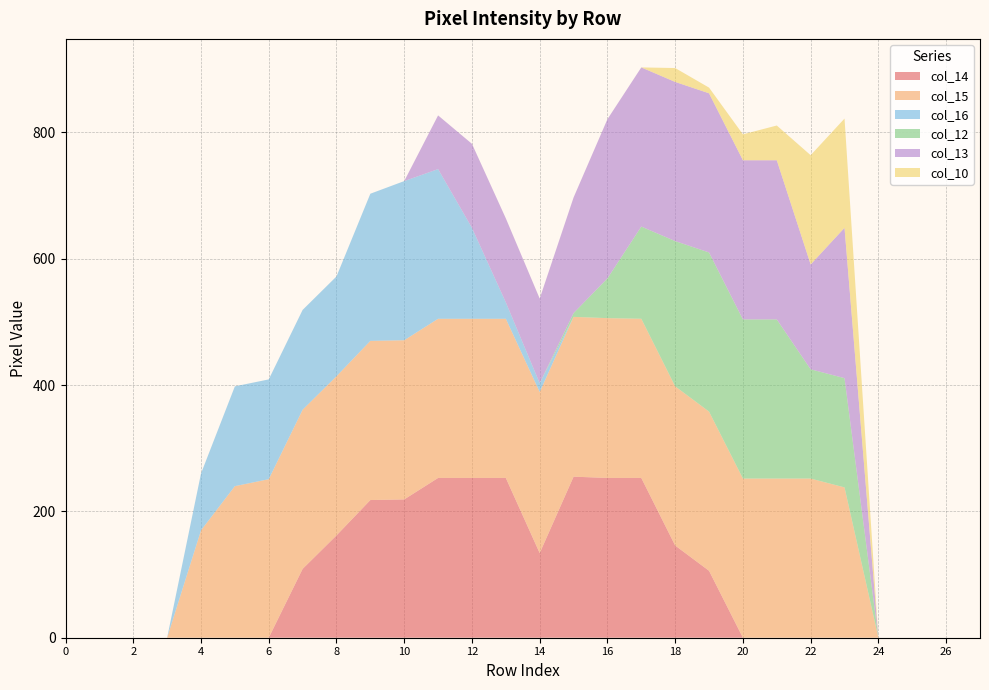

Reading right to left, extract all data points from this chart.

col_14: 27=0	26=0	25=0	24=0	23=0	22=0	21=0	20=0	19=106	18=146	17=253	16=253	15=255	14=134	13=253	12=253	11=253	10=219	9=218	8=162	7=109	6=0	5=0	4=0	3=0	2=0	1=0	0=0
col_15: 27=0	26=0	25=0	24=0	23=238	22=252	21=252	20=252	19=252	18=252	17=252	16=253	15=253	14=255	13=252	12=252	11=252	10=252	9=252	8=252	7=252	6=251	5=240	4=170	3=0	2=0	1=0	0=0
col_16: 27=0	26=0	25=0	24=0	23=0	22=0	21=0	20=0	19=0	18=0	17=0	16=0	15=0	14=14	13=26	12=144	11=237	10=252	9=233	8=158	7=158	6=158	5=158	4=90	3=0	2=0	1=0	0=0
col_12: 27=0	26=0	25=0	24=0	23=173	22=173	21=252	20=252	19=252	18=230	17=146	16=63	15=6	14=0	13=0	12=0	11=0	10=0	9=0	8=0	7=0	6=0	5=0	4=0	3=0	2=0	1=0	0=0
col_13: 27=0	26=0	25=0	24=0	23=238	22=166	21=252	20=252	19=252	18=252	17=252	16=252	15=183	14=134	13=133	12=133	11=85	10=0	9=0	8=0	7=0	6=0	5=0	4=0	3=0	2=0	1=0	0=0
col_10: 27=0	26=0	25=0	24=0	23=173	22=173	21=55	20=41	19=9	18=22	17=0	16=0	15=0	14=0	13=0	12=0	11=0	10=0	9=0	8=0	7=0	6=0	5=0	4=0	3=0	2=0	1=0	0=0